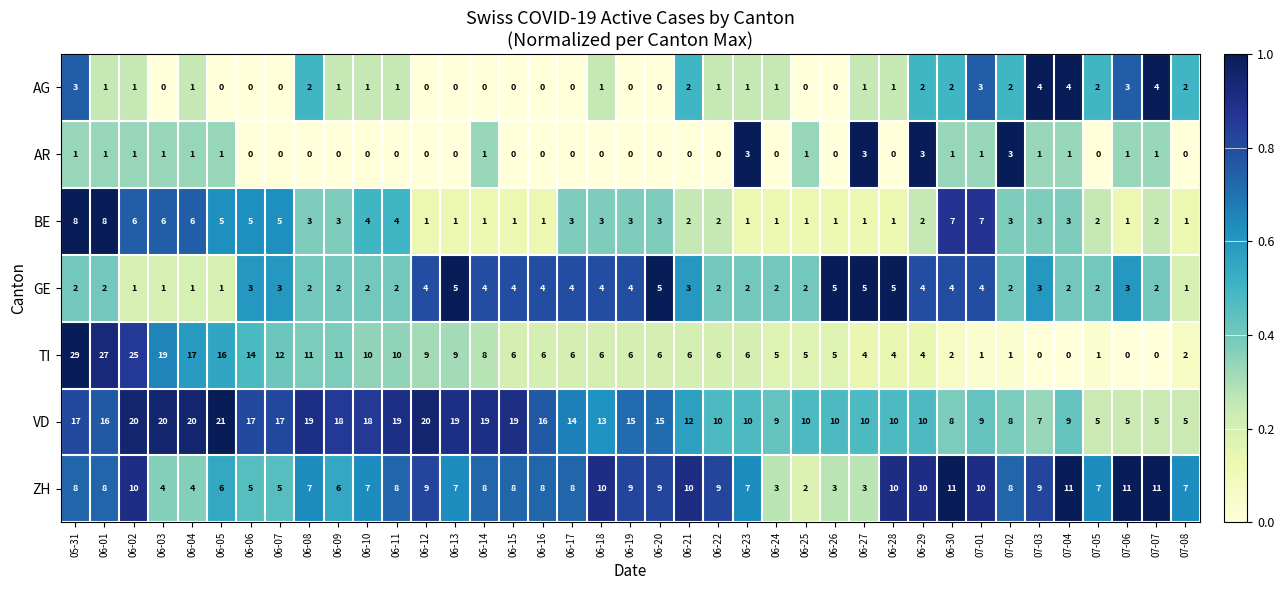

Where does the TI series first go above 6?

05-31